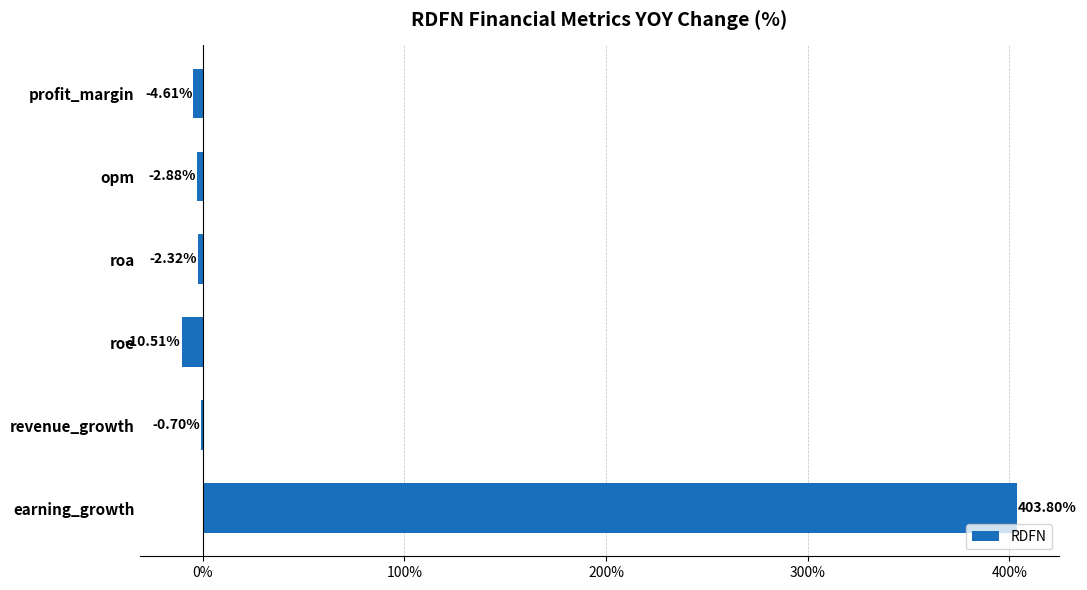

At which category does the chart reach its peak across all series?

earning_growth